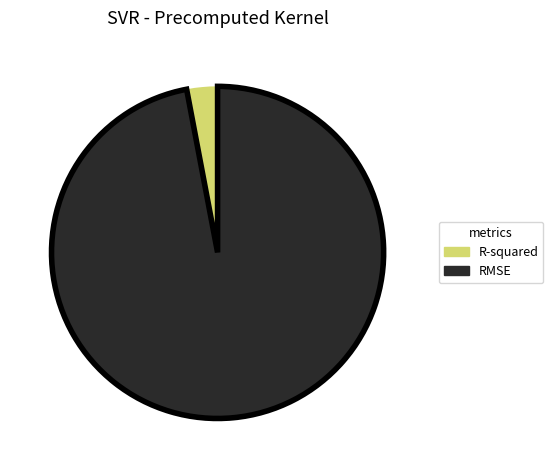

Is it true that RMSE is 97% of the pie?

True